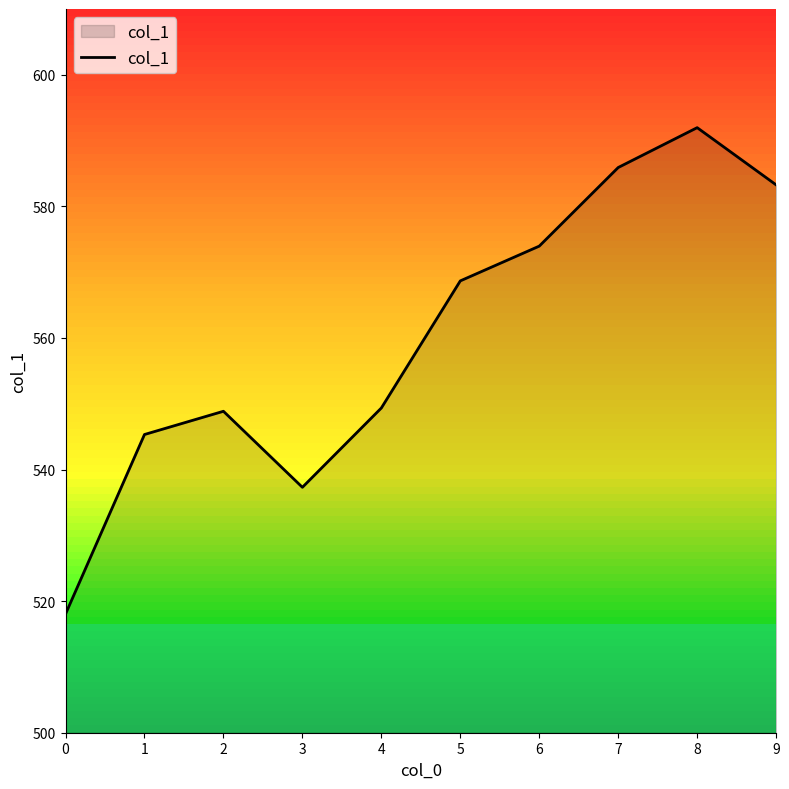

What is the greatest value displayed?

592.0